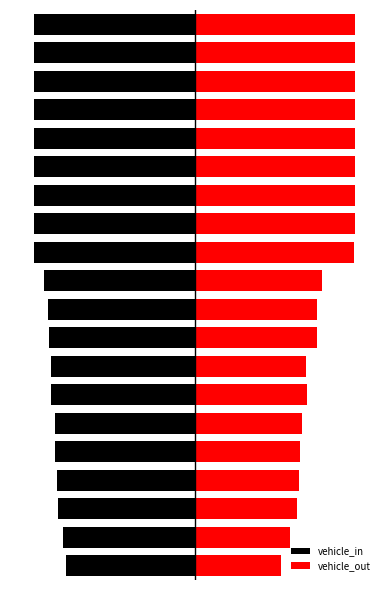

Is the value of vehicle_out at 18 greater than the value of vehicle_in at 0?

Yes